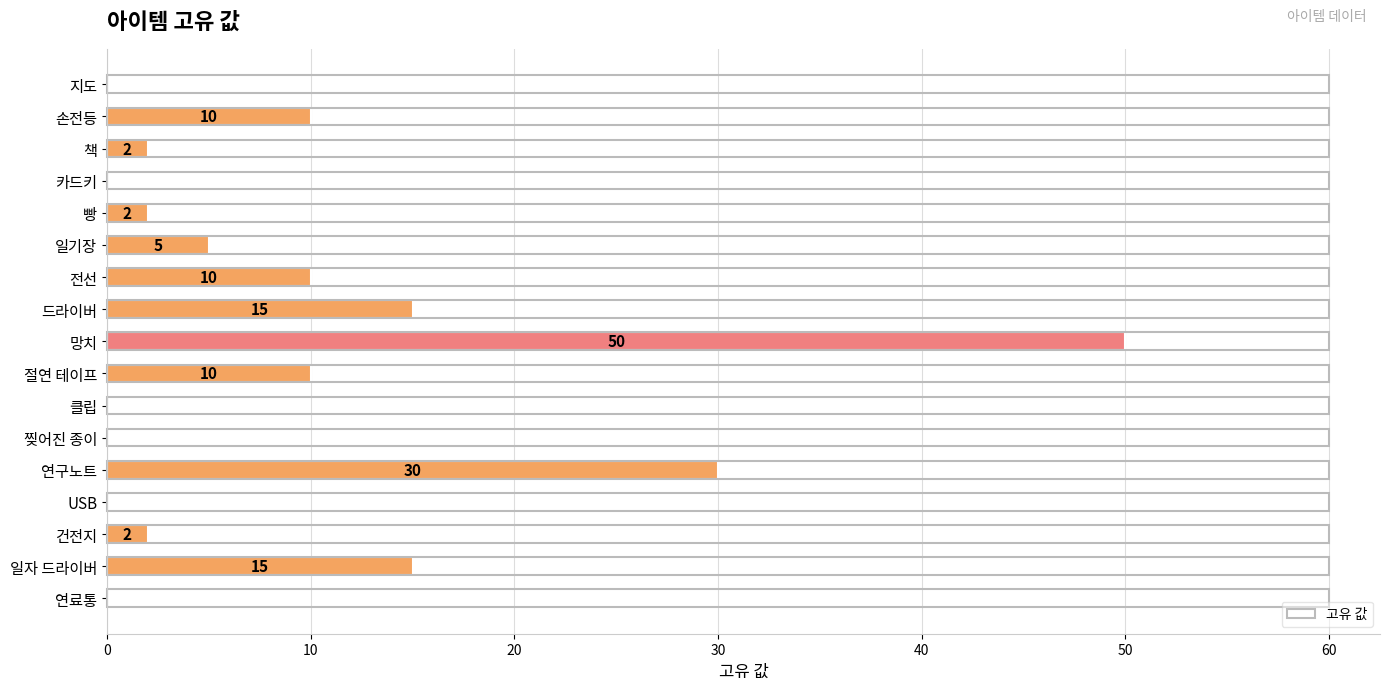

True or false: the data shows 50 at 망치.

True